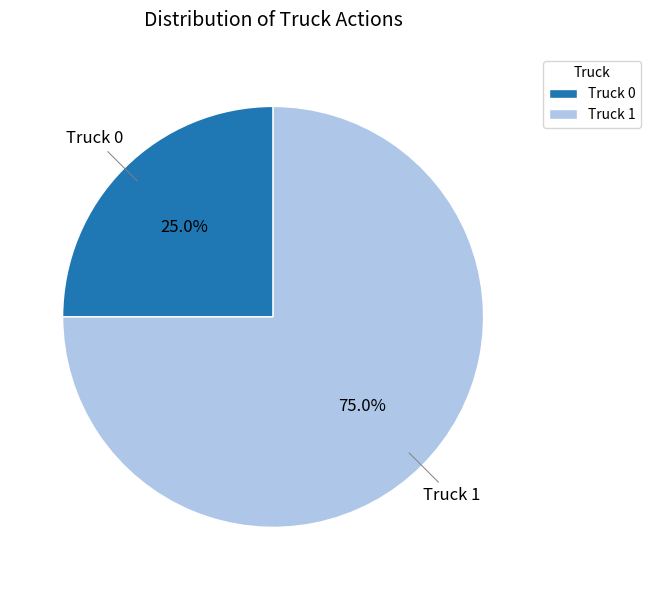

Which slice is the largest?

Truck 1